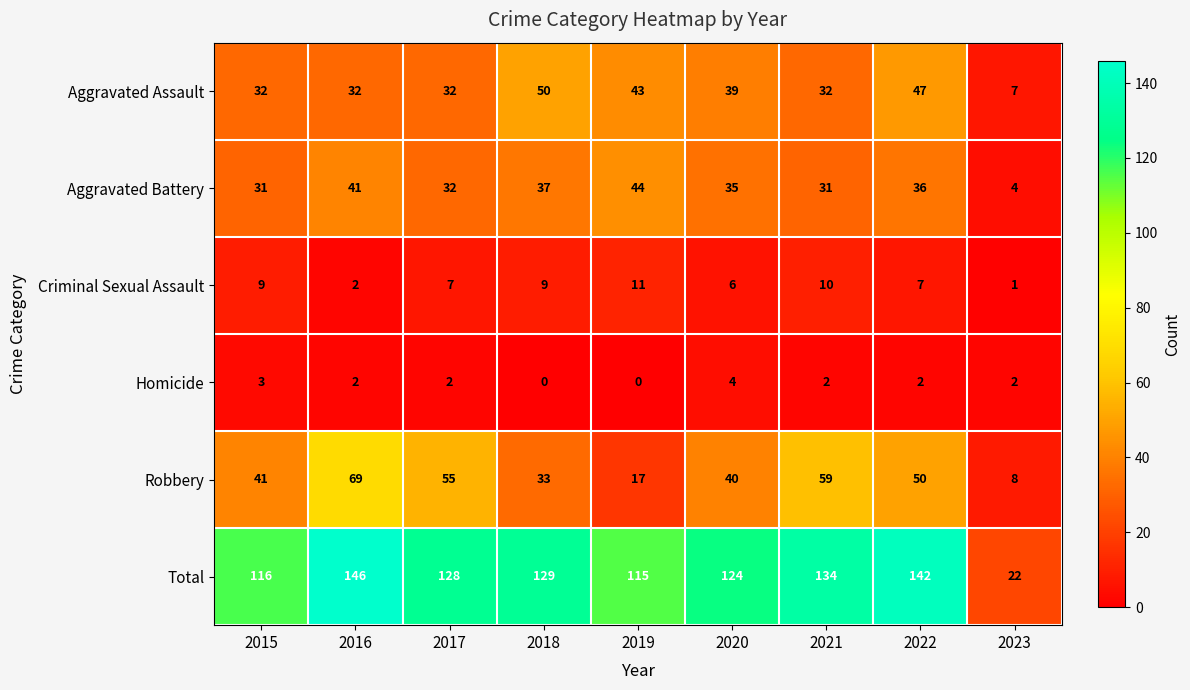

Rank the series by their maximum value, from highest to lowest.

Total, Robbery, Aggravated Assault, Aggravated Battery, Criminal Sexual Assault, Homicide